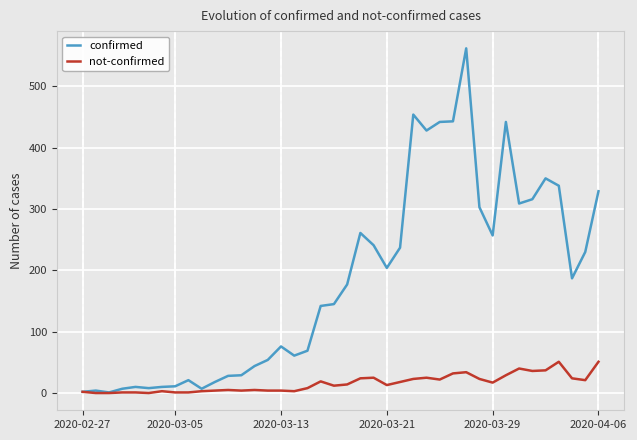

List the series in order of their peak value, highest first.

confirmed, not-confirmed